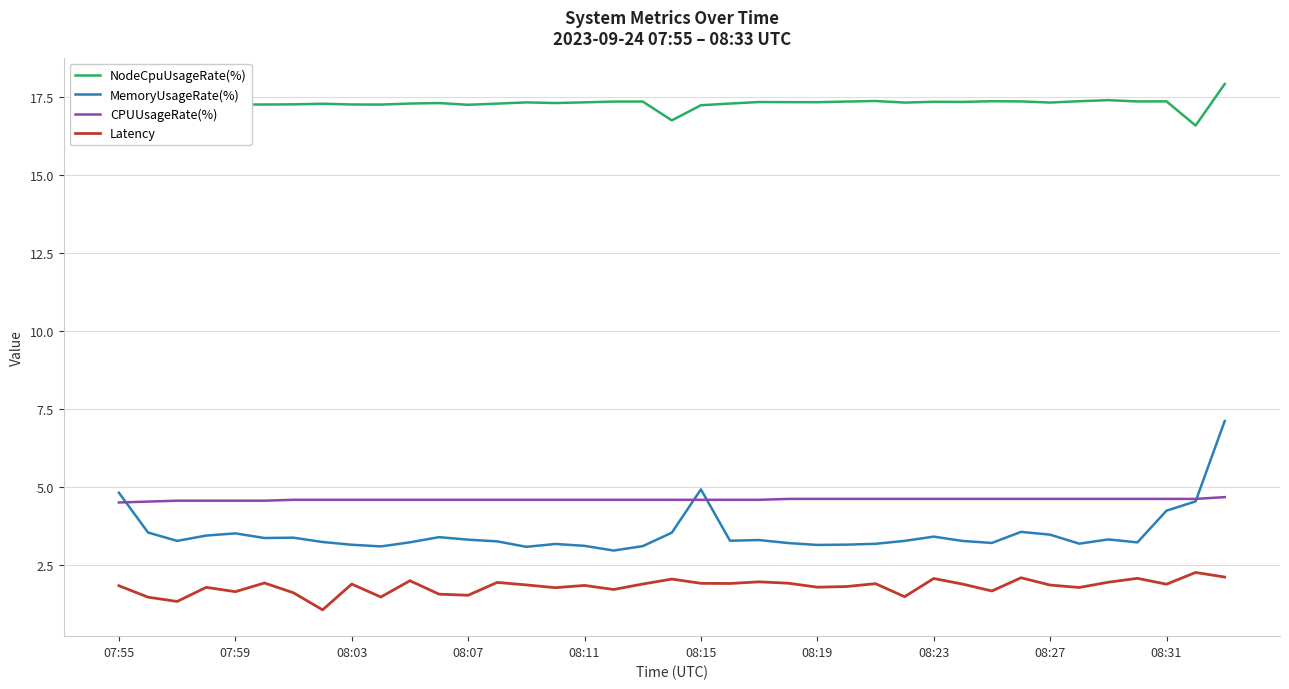

True or false: Latency and MemoryUsageRate(%) intersect in this chart.

False